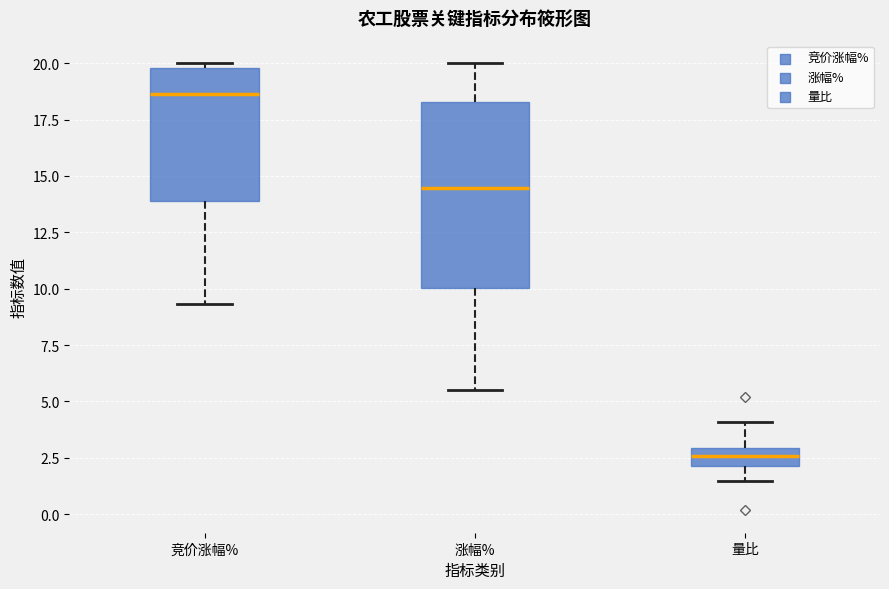

Which box's median line is the highest?

竞价涨幅%